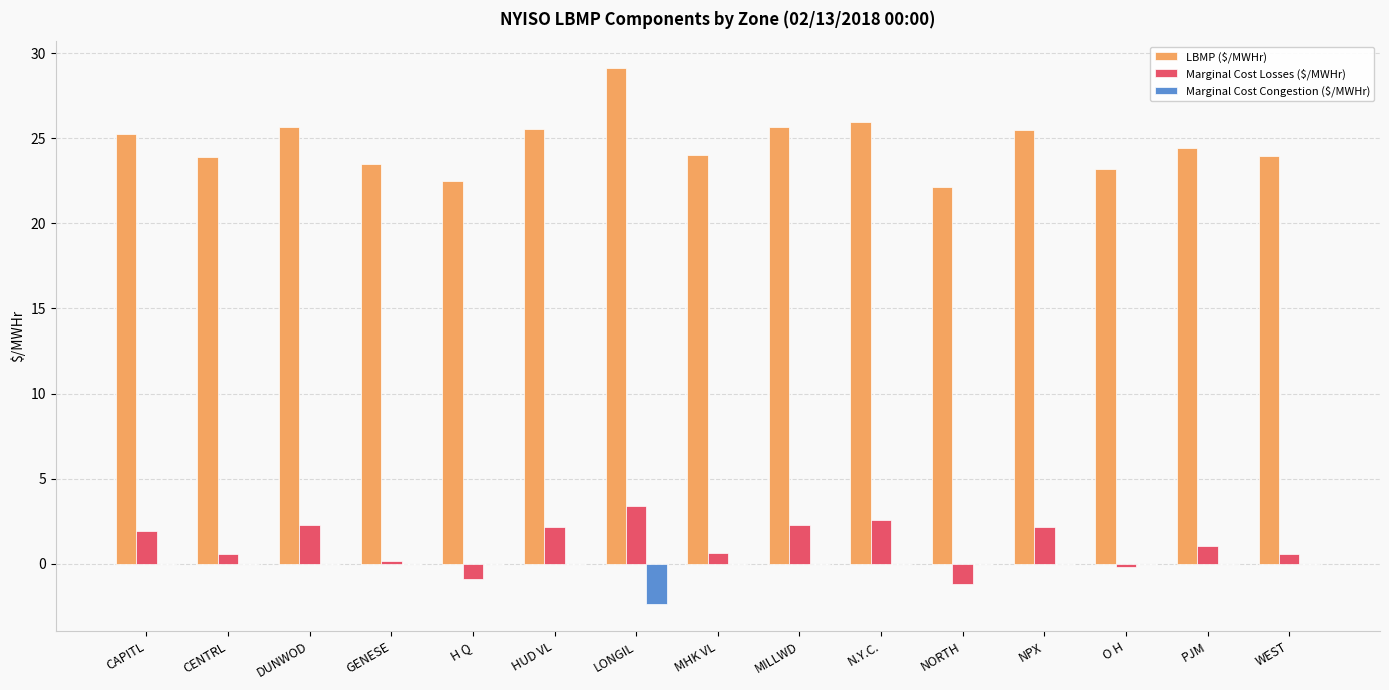

Which series has the largest total across all categories?

LBMP ($/MWHr)